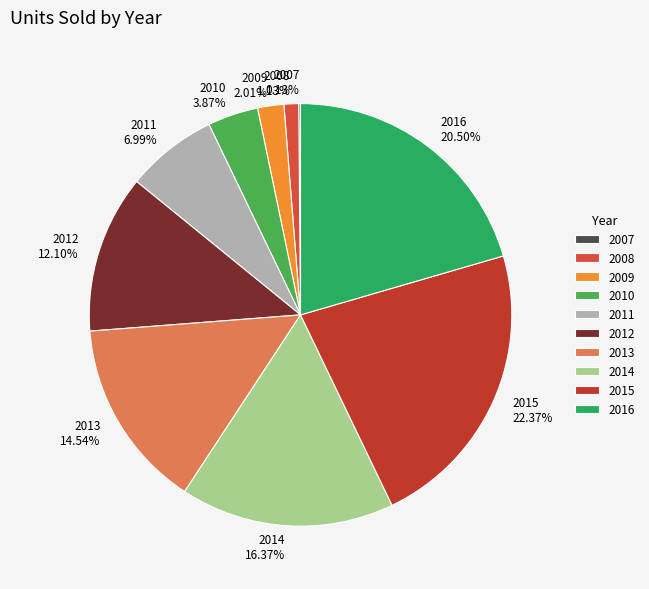

Which has a higher value, 2009 or 2010?

2010